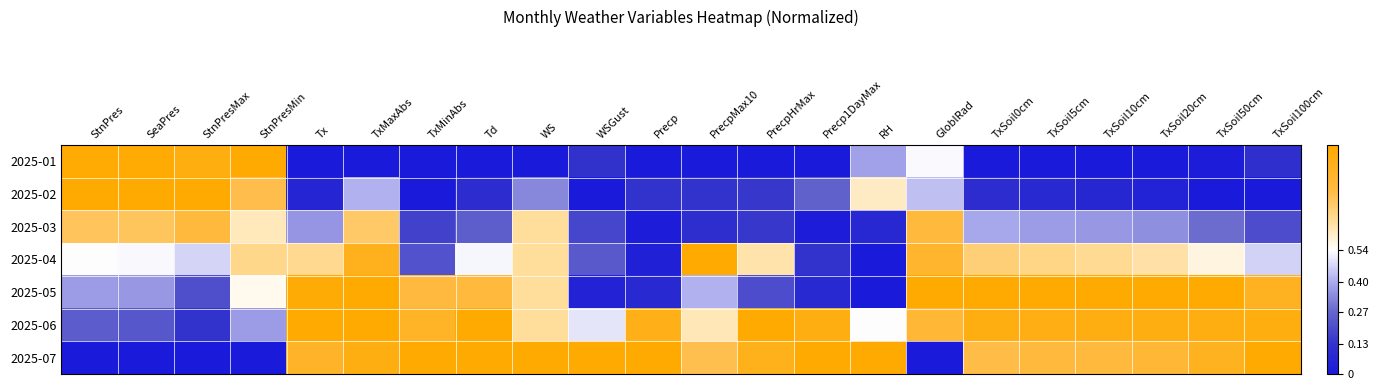

Count the number of data series in this chart.

7